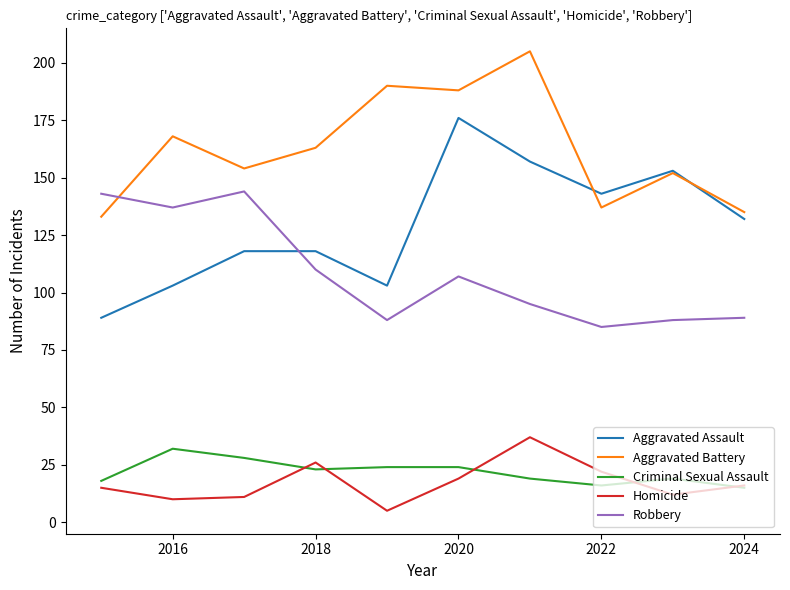

What is the minimum value shown in the chart?

5